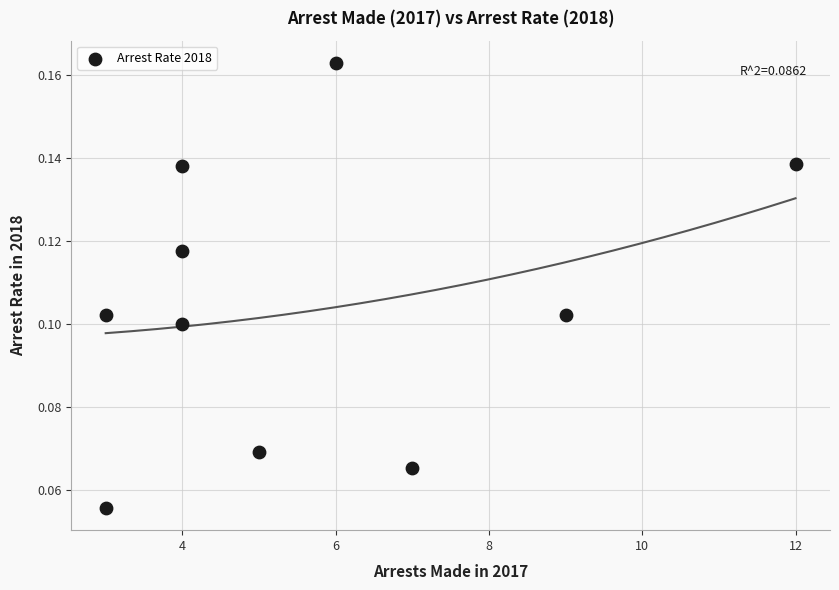

What is the range of X values (max minus min)?

9.0